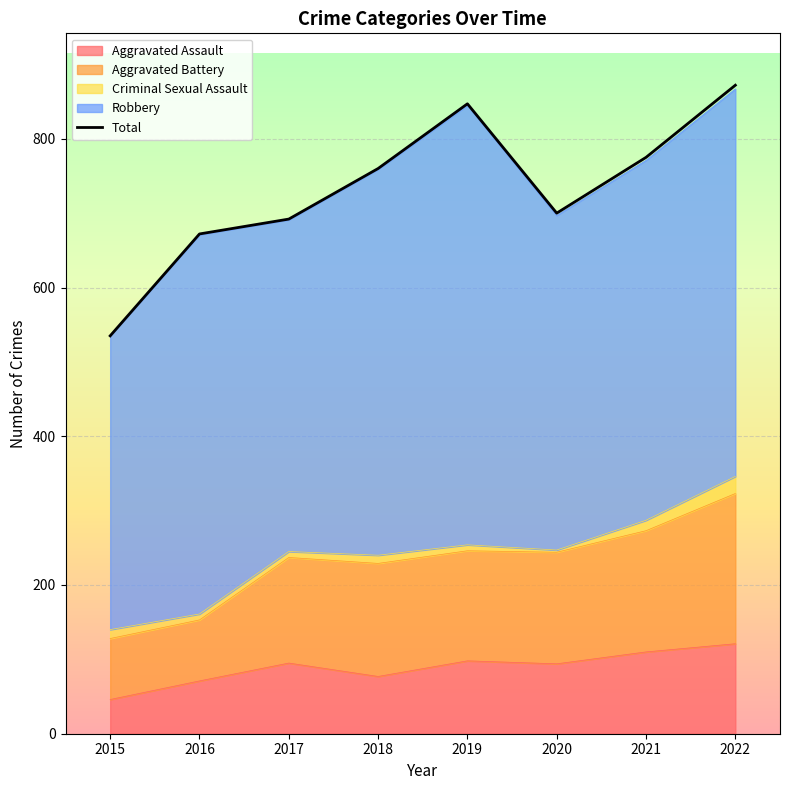

Reading left to right, extract all data points from this chart.

2015=535	2016=672	2017=692	2018=760	2019=847	2020=700	2021=775	2022=872